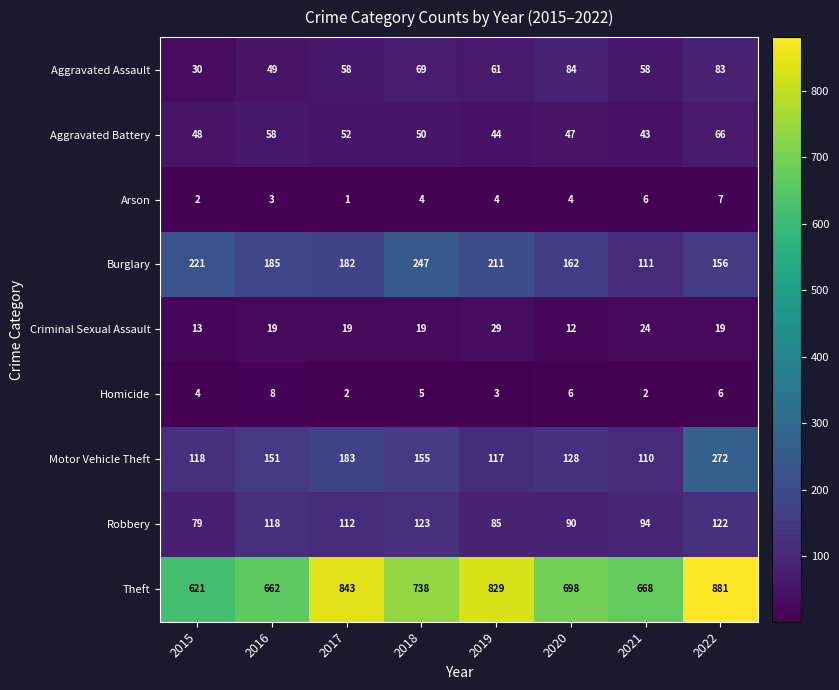

Rank the series by their maximum value, from highest to lowest.

Theft, Motor Vehicle Theft, Burglary, Robbery, Aggravated Assault, Aggravated Battery, Criminal Sexual Assault, Homicide, Arson